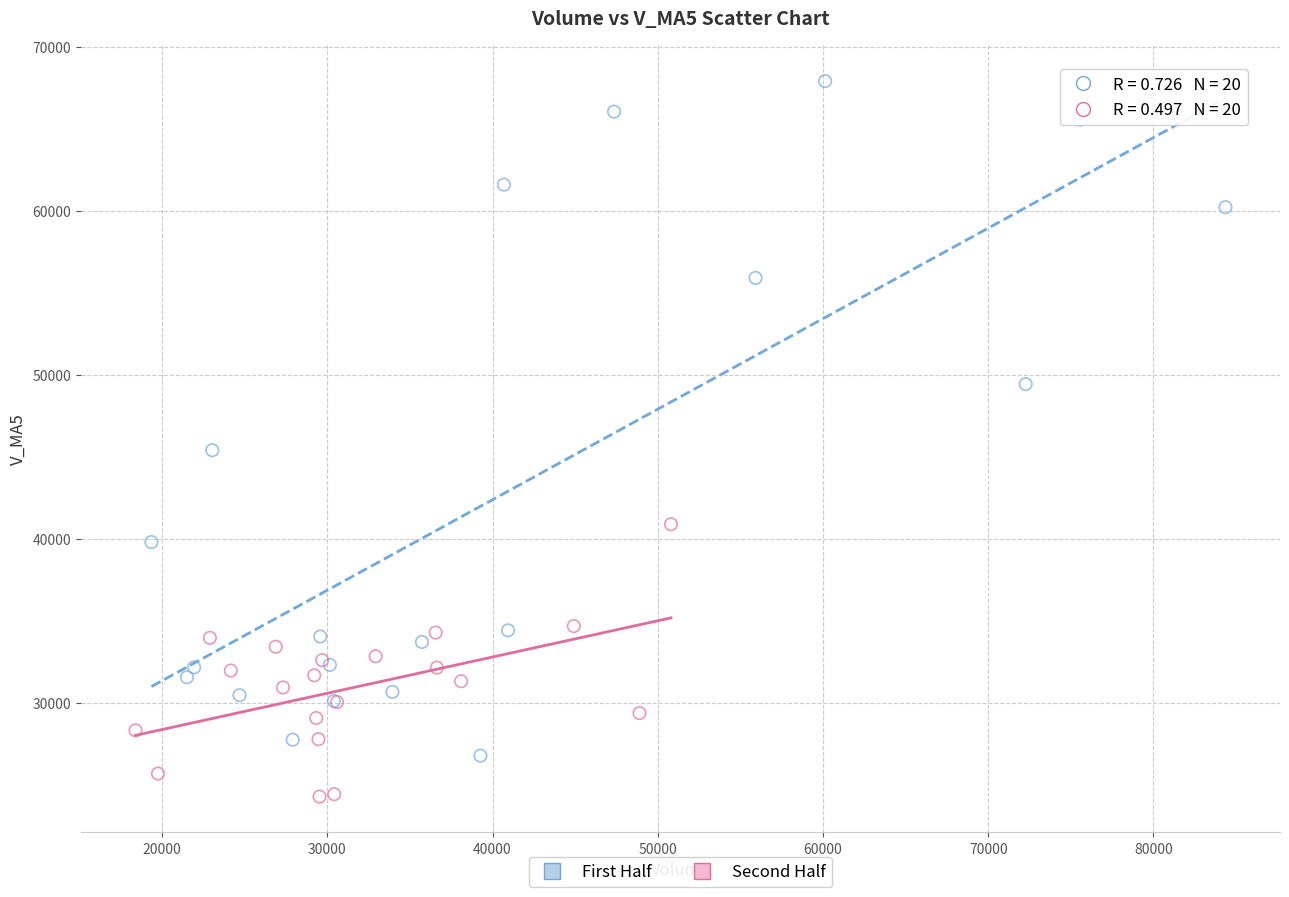

Which series reaches the minimum Y coordinate?

Second Half